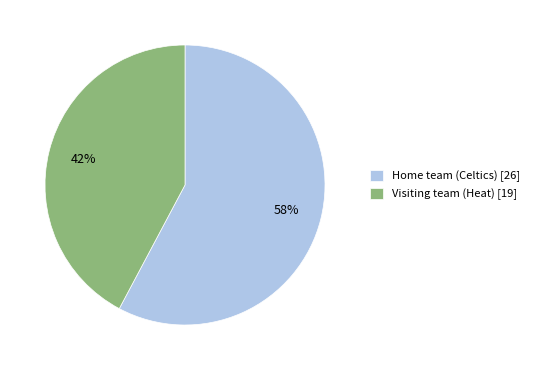

To the nearest percent, what is the combined percentage of Home team (Celtics) and Visiting team (Heat)?

100%